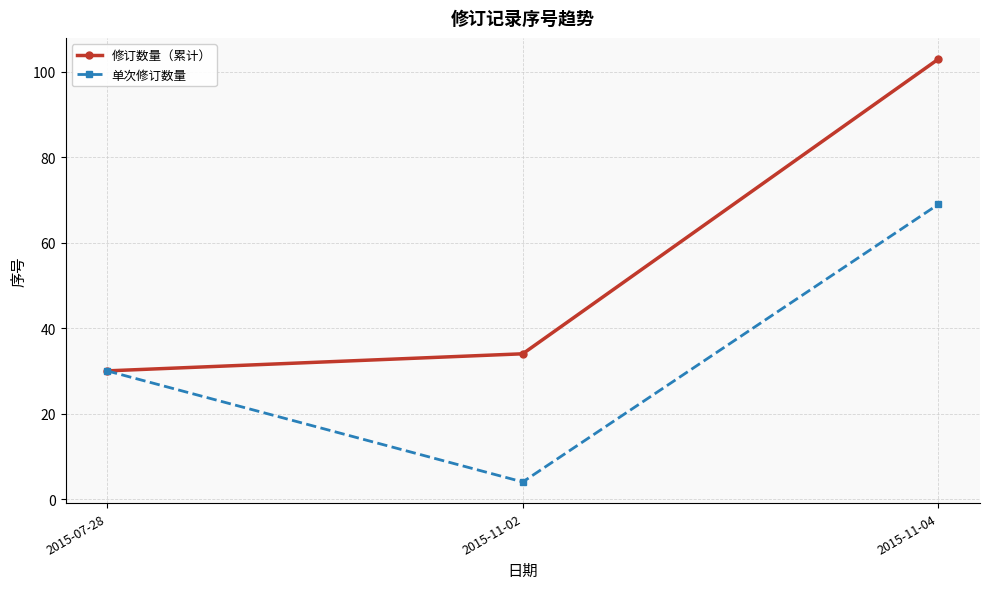

At which label is 修订数量（累计） closest to 66?

2015-11-02